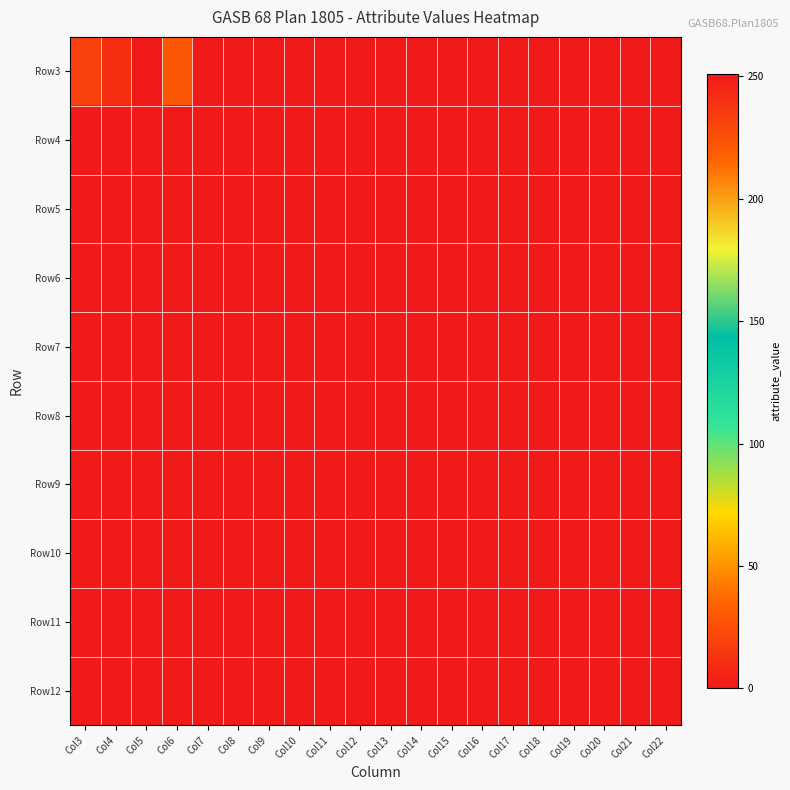

At Col20, list the series in order from largest to smallest.

Row3, Row4, Row5, Row6, Row7, Row8, Row9, Row10, Row11, Row12